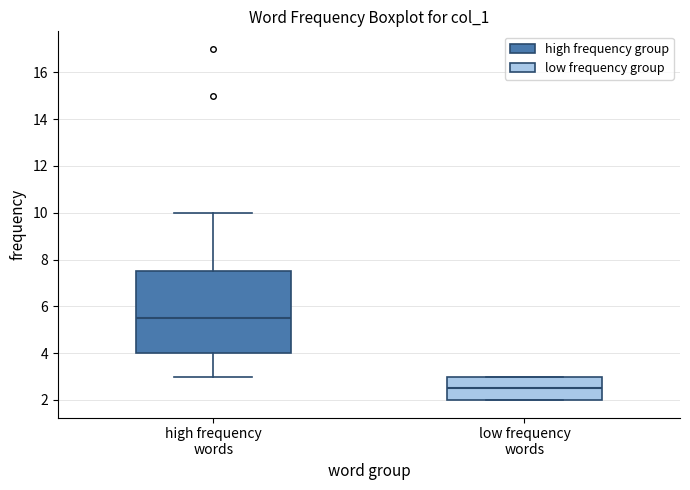

Which box's median line is the lowest?

low frequency words